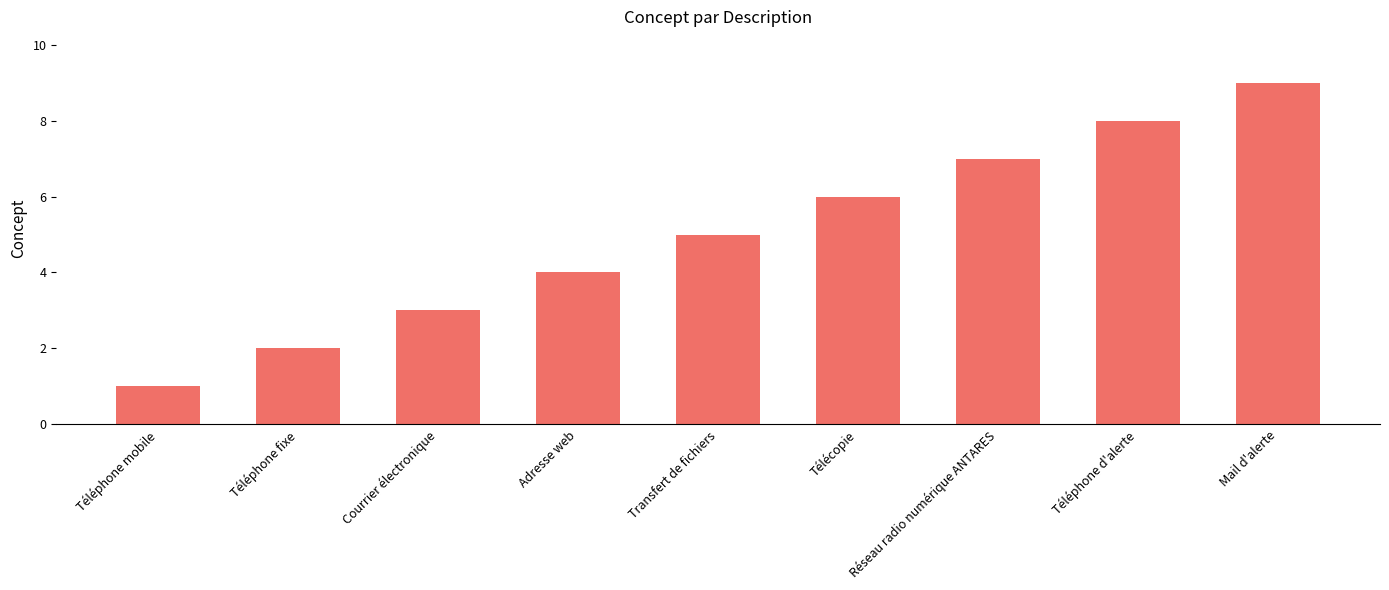

Does the chart contain stacked bars?

No